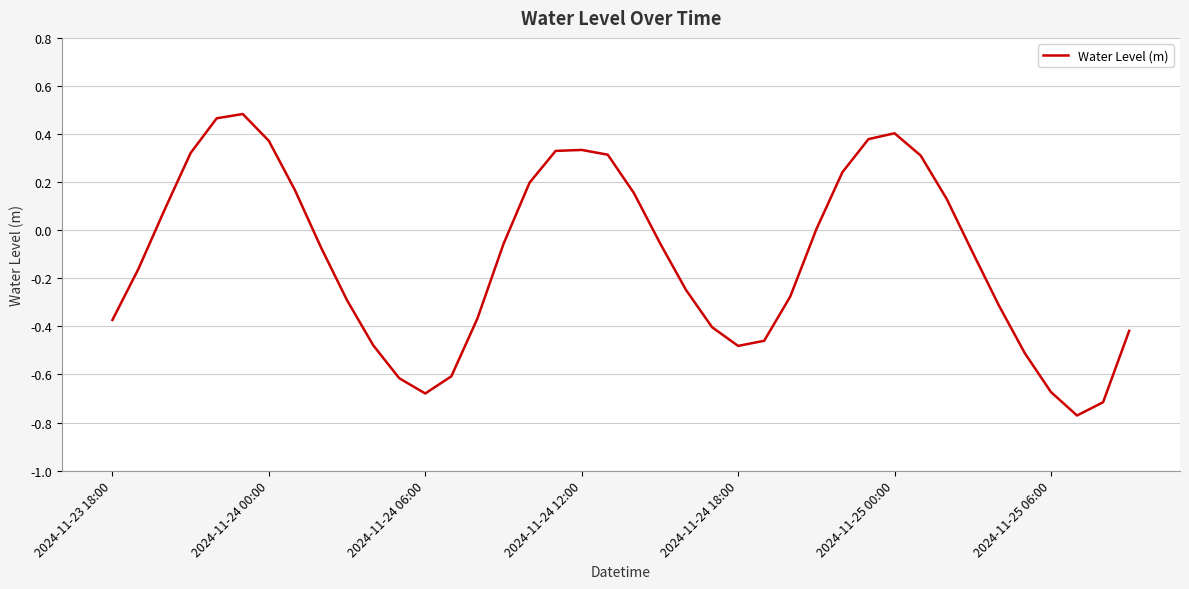

What is the difference between the maximum and minimum values?

1.3